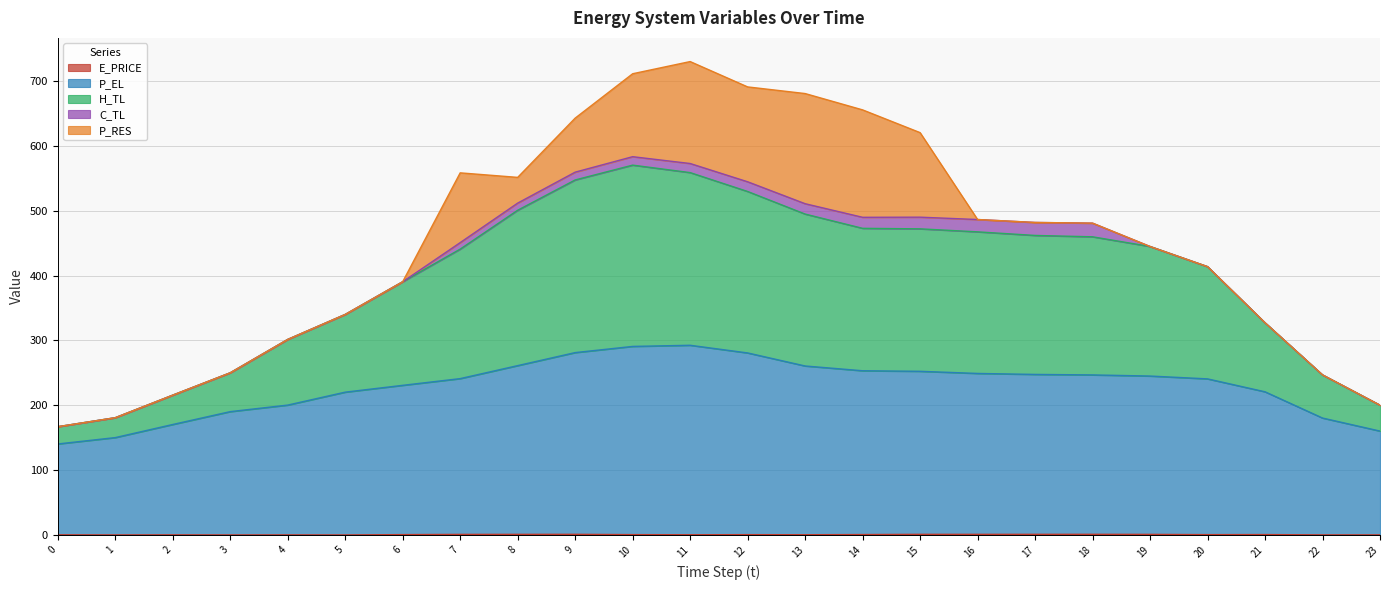

Does the chart display data point markers on the line(s)?

No